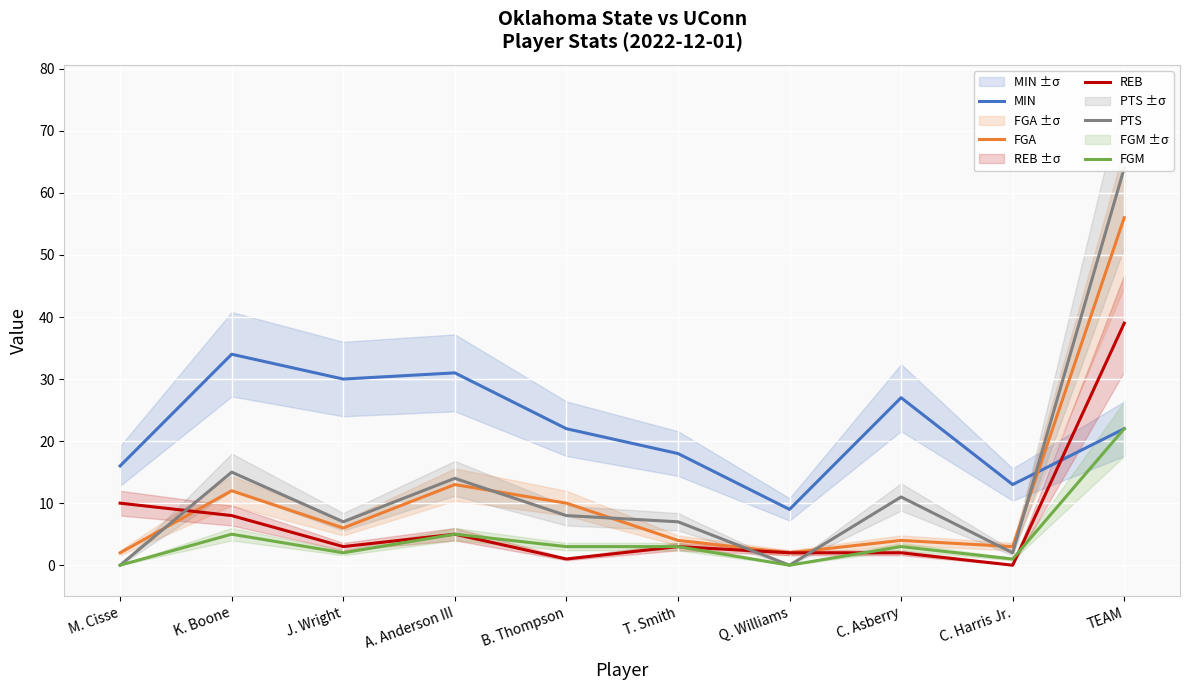

At how many categories does at least one series exceed 58?

1